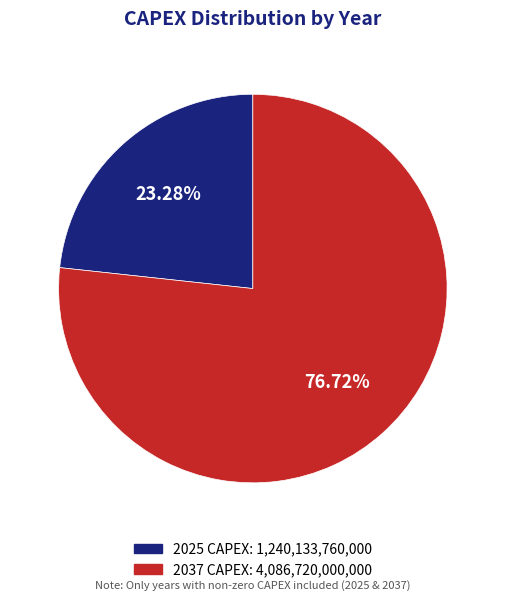

To the nearest percent, what is the difference between the 2037 CAPEX and 2025 CAPEX slice percentages?

53%